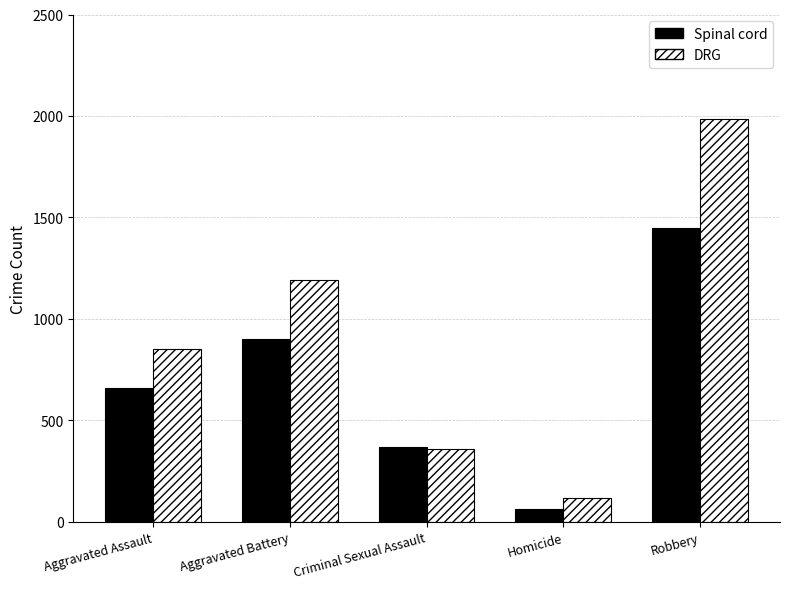

Between Aggravated Assault and Criminal Sexual Assault, which series saw the biggest shift?

DRG